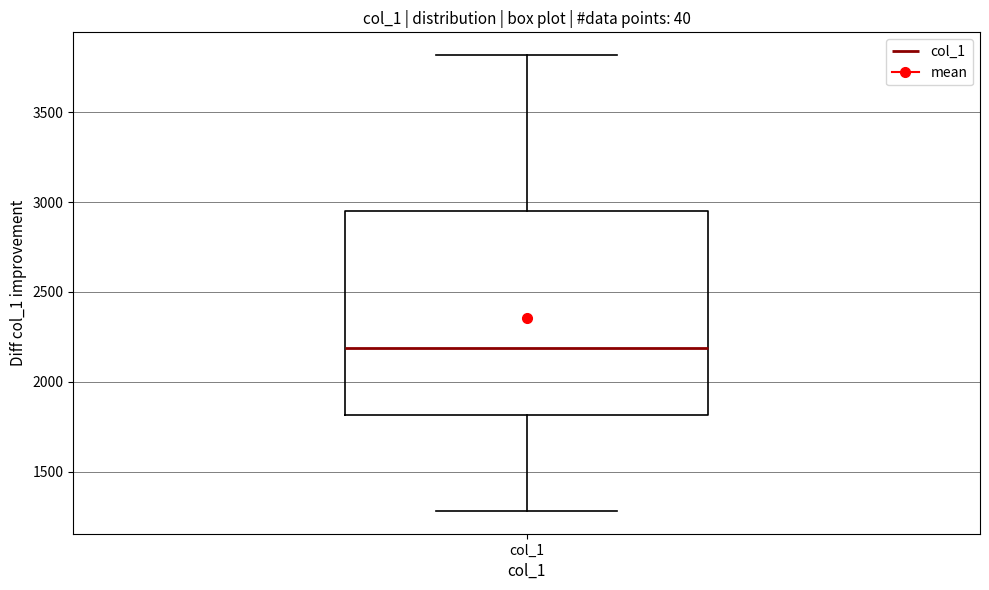

Read this box plot against the y-axis: the position of the median line, the range covered by the box, and the ends of both whiskers. The values are not printed on the chart, so give them approximately, as read against the axis.

median 2200, box 1800 to 2950, whiskers 1300 to 3800